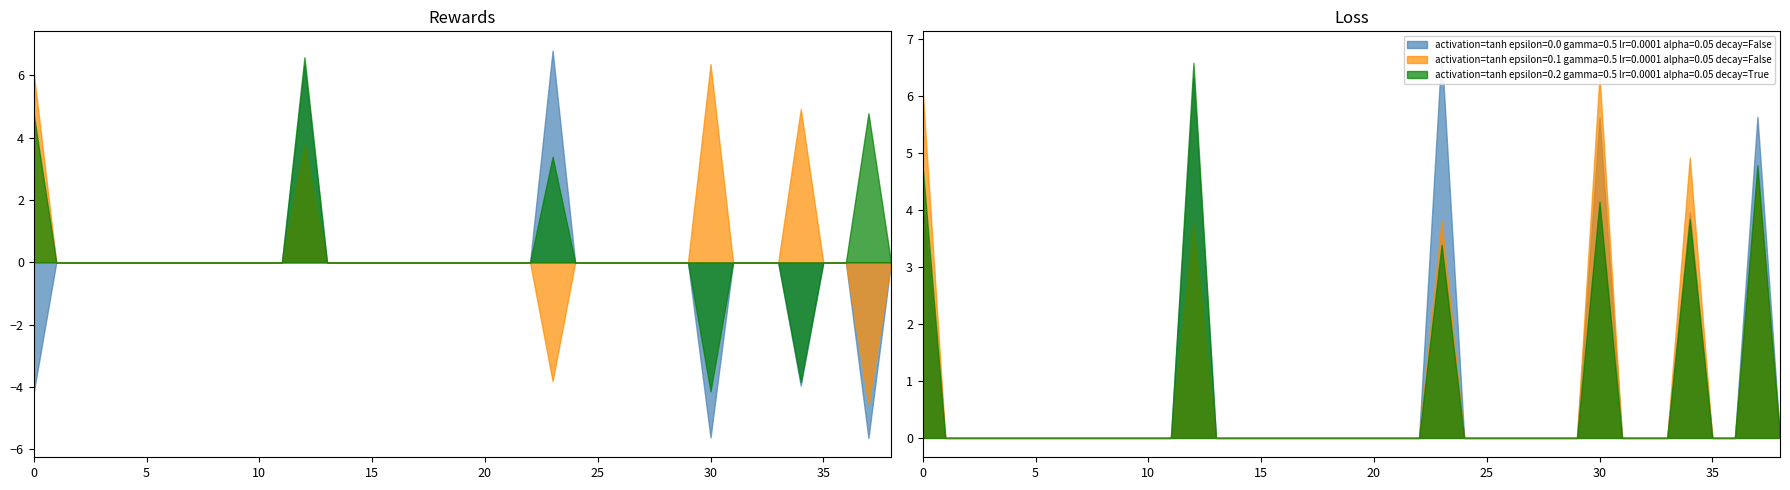

How many data points in col_2 are above 0?

4